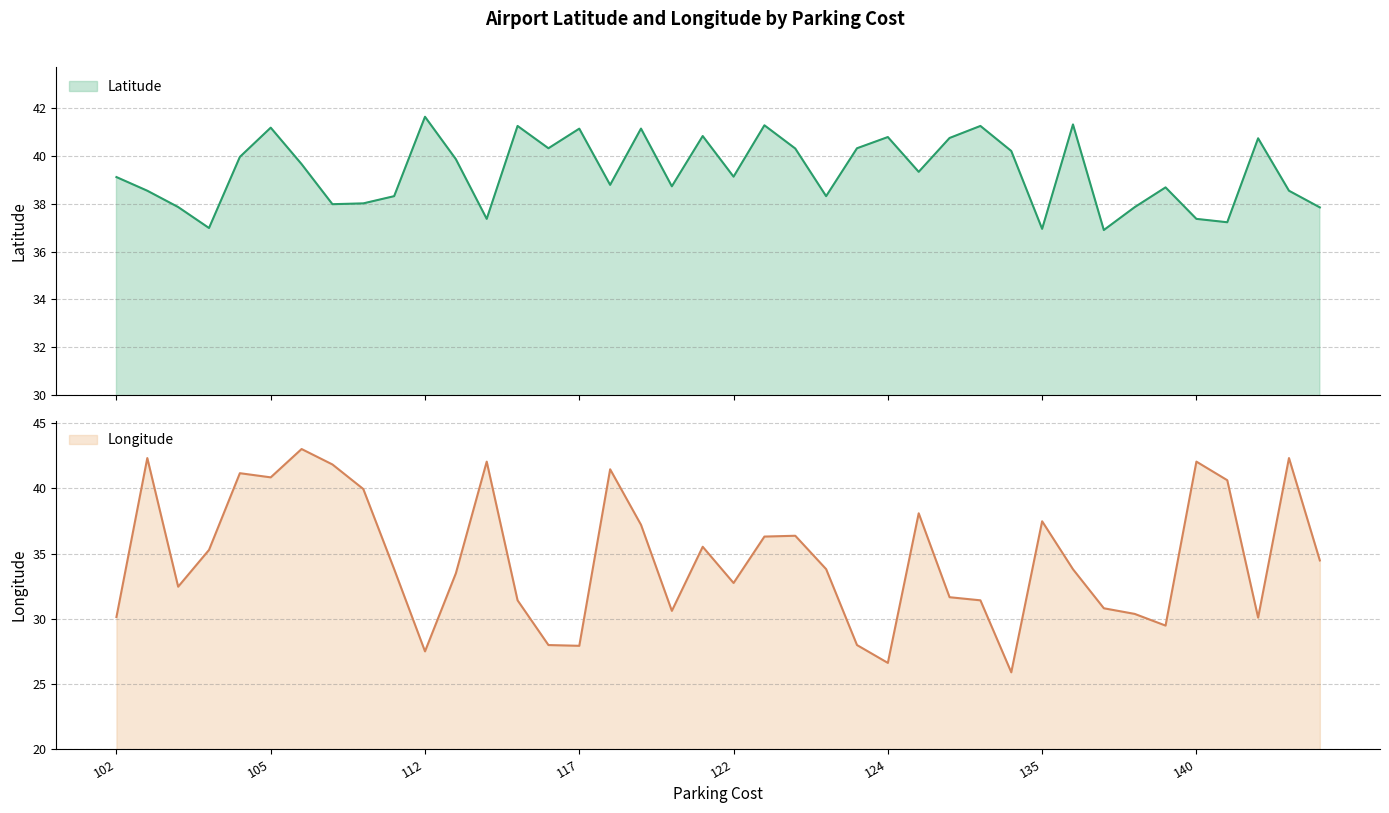

Which series has the largest range (max minus min)?

Longitude